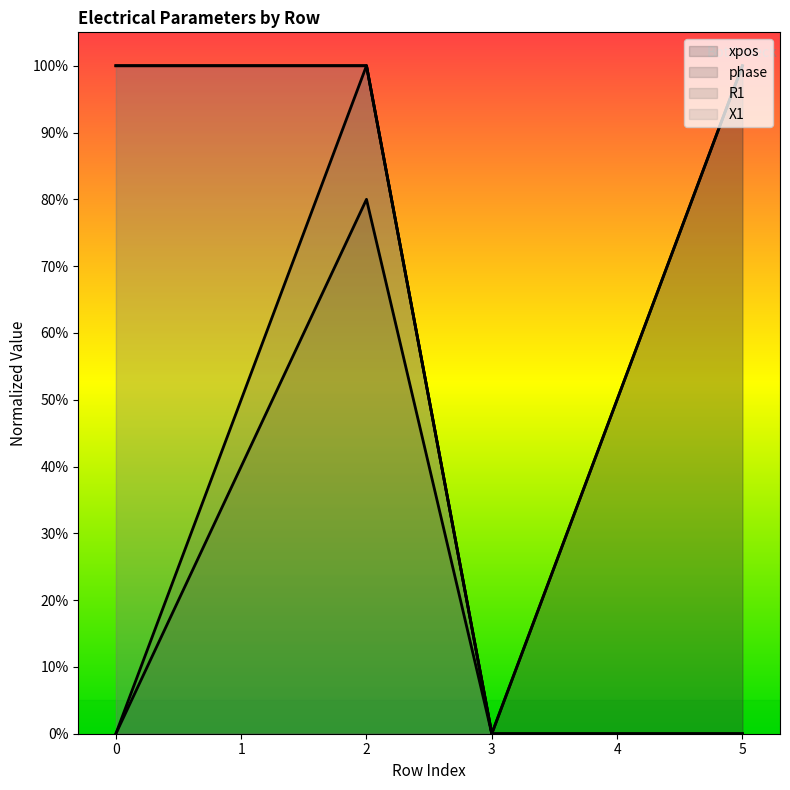

True or false: R1 and X1 intersect in this chart.

False